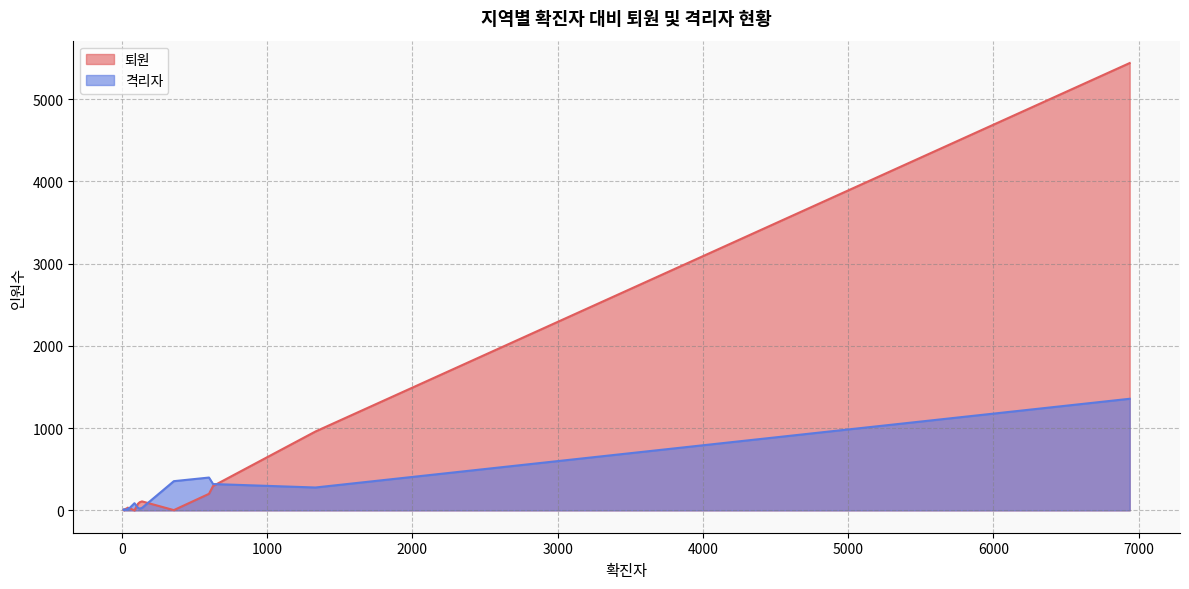

Which series has the largest range (max minus min)?

퇴원